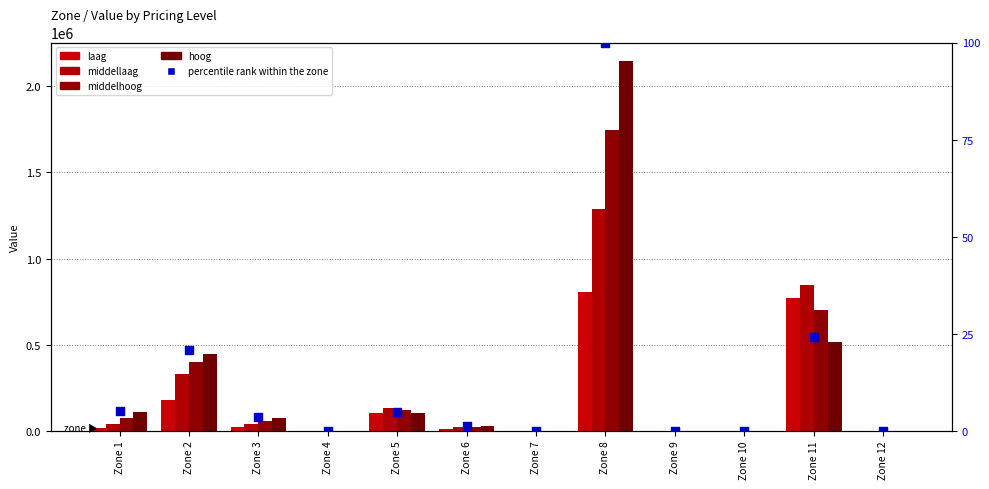

Which series contains the highest Y value?

hoog